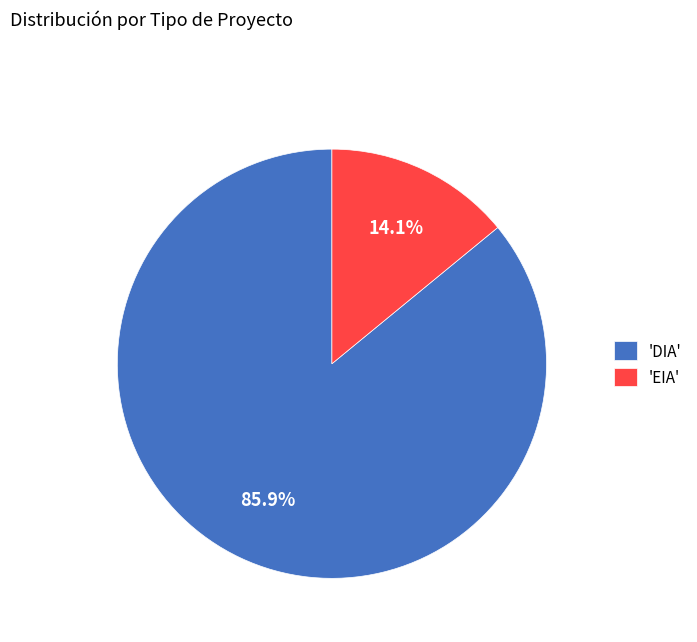

Which slice is the smallest?

'EIA'